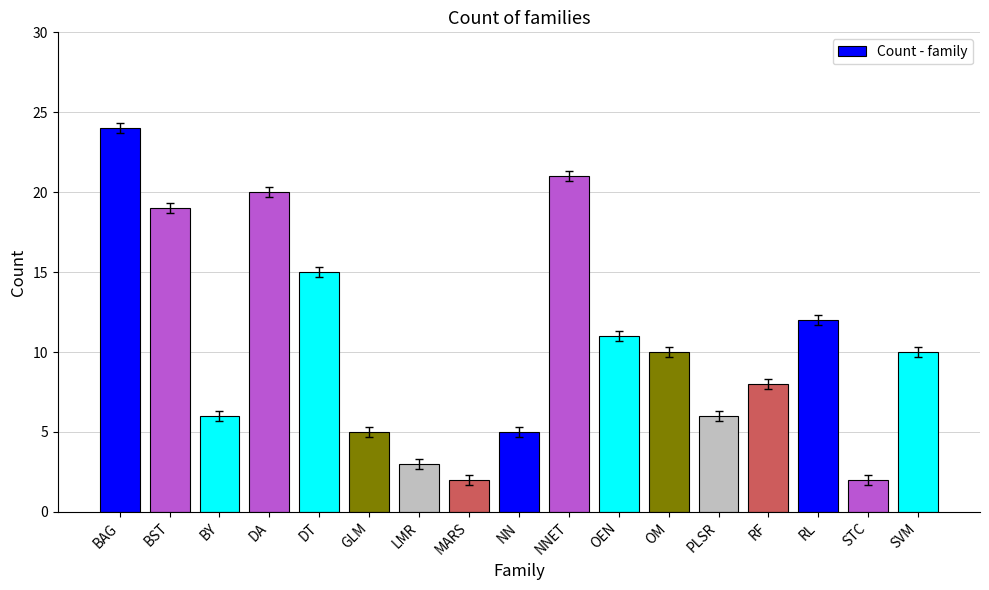

What is the label of the 7th bar from the left?

LMR